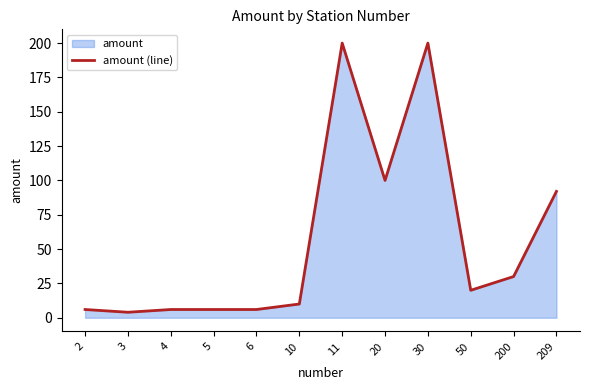

Rank the categories by value from lowest to highest.

3, 2, 4, 5, 6, 10, 50, 200, 209, 20, 11, 30